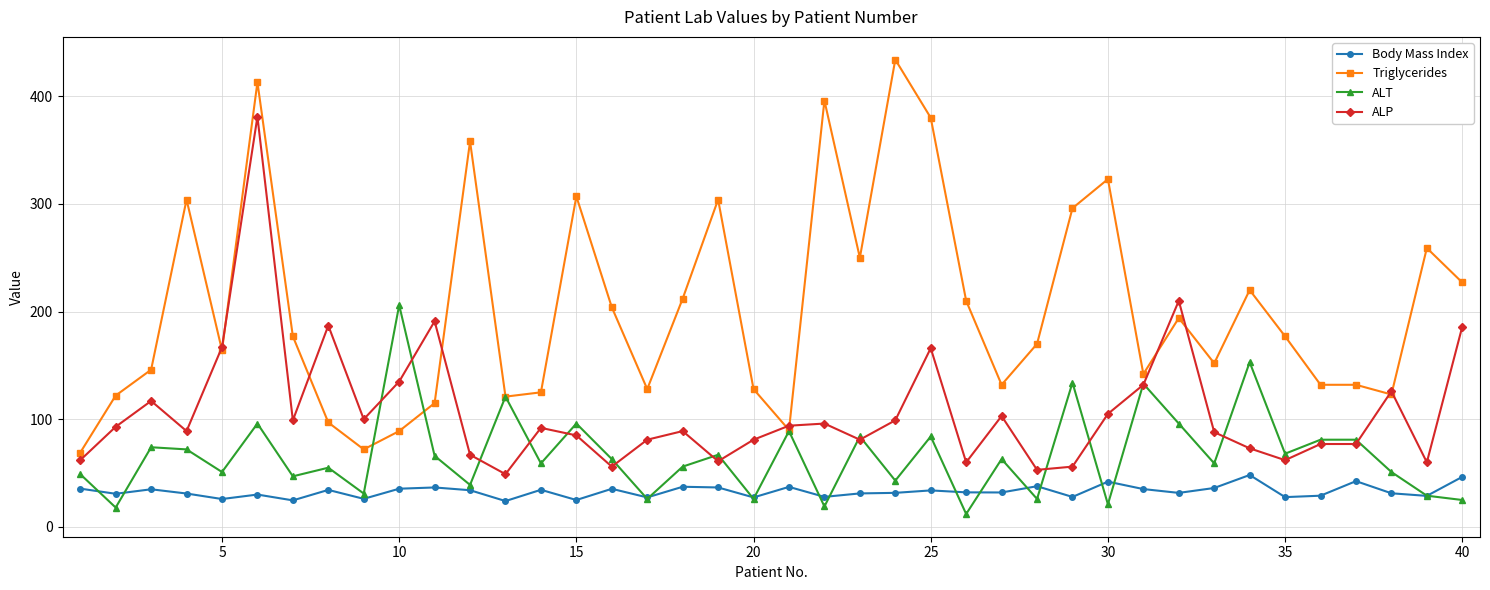

What is the sum of all Body Mass Index values?

1317.7